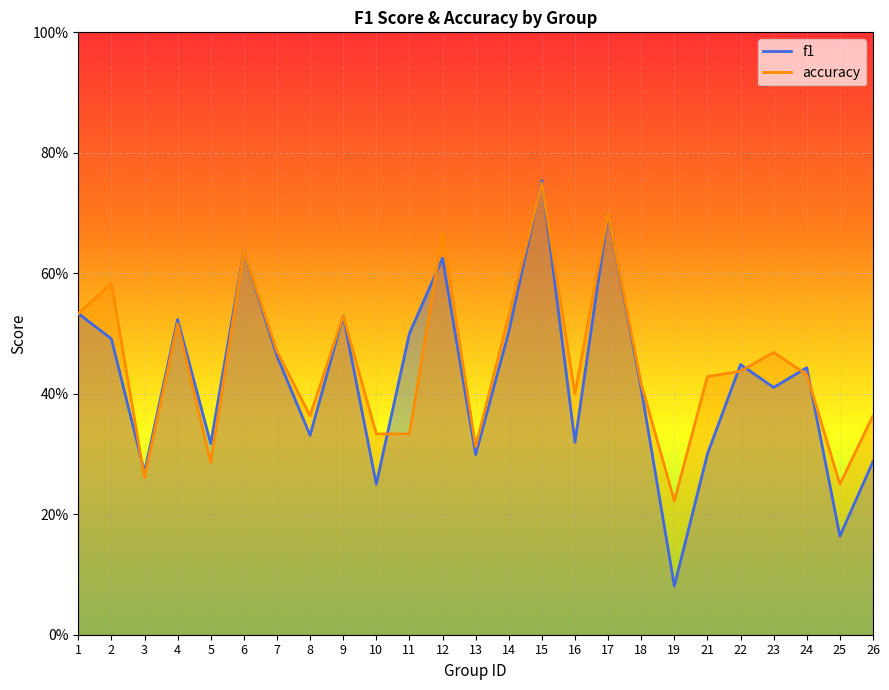

In accuracy, how many points are higher than both neighbors (excluding endpoints)?

8